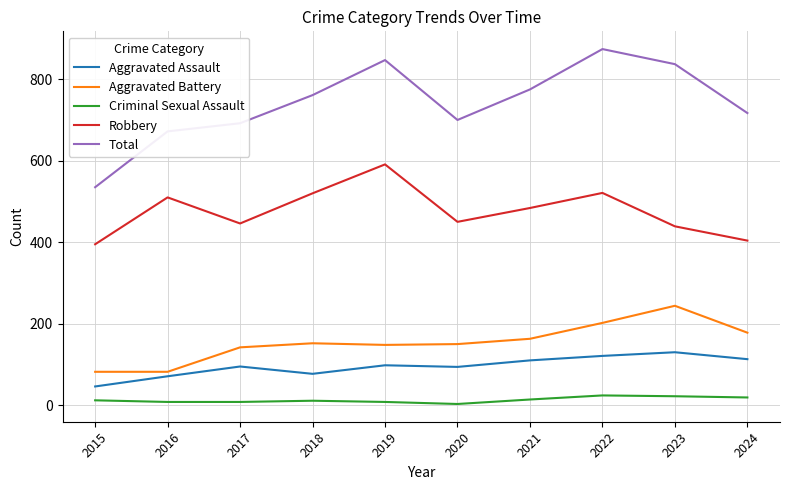

List the series in order of their peak value, lowest first.

Criminal Sexual Assault, Aggravated Assault, Aggravated Battery, Robbery, Total